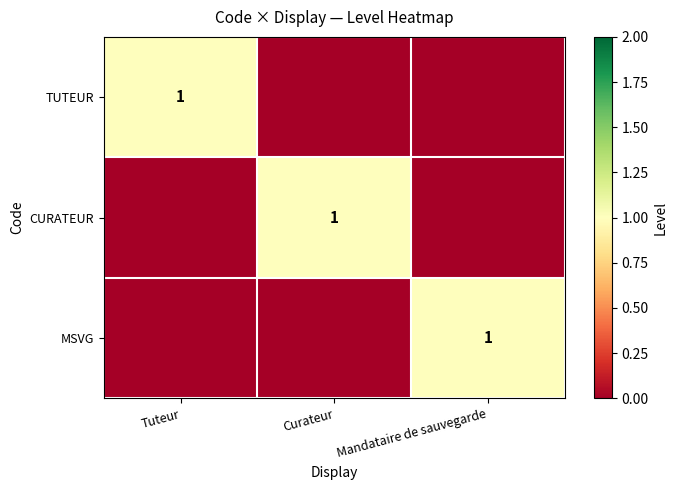

Is it true that TUTEUR equals 2 at Tuteur?

False